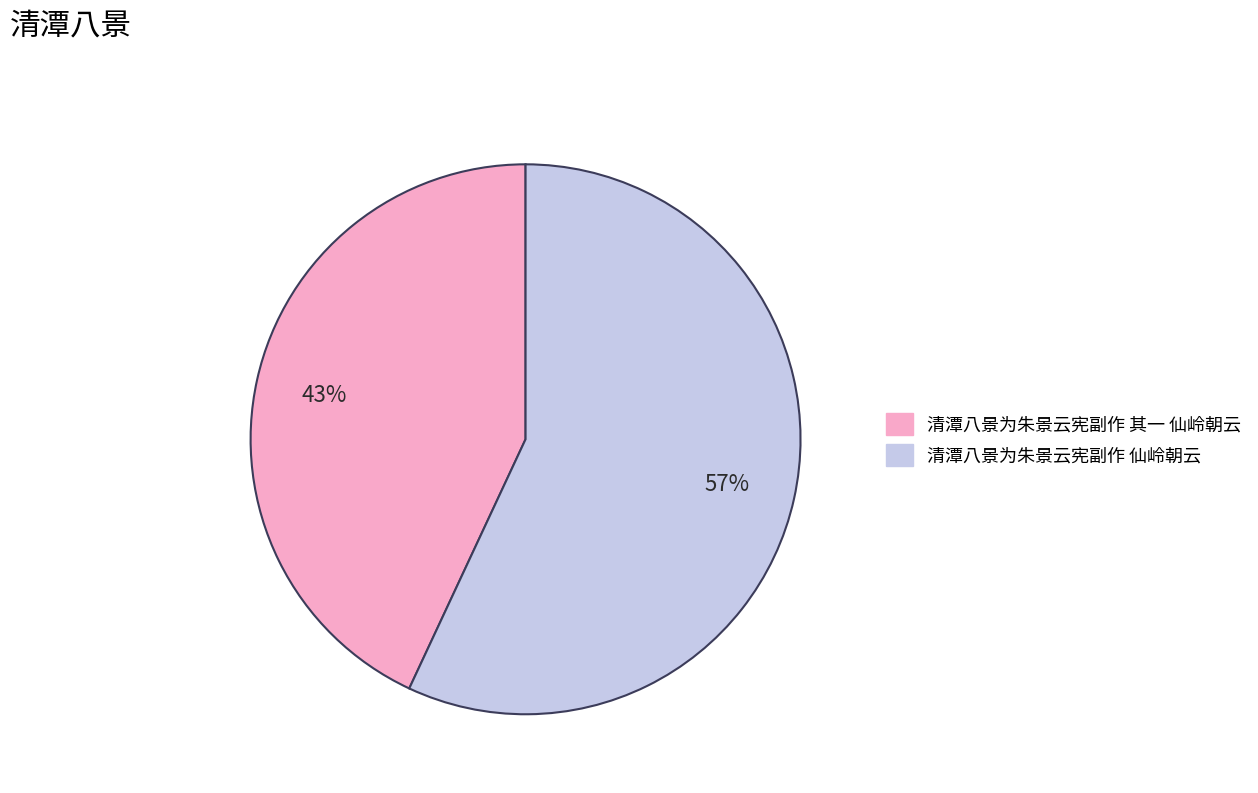

Is the sum of 清潭八景为朱景云宪副作 其一 仙岭朝云 and 清潭八景为朱景云宪副作 仙岭朝云 greater than half?

Yes